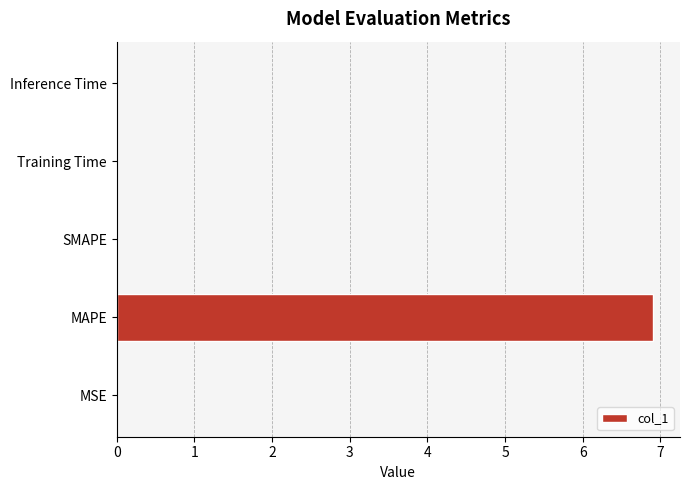

At which category does the chart reach its peak across all series?

MAPE